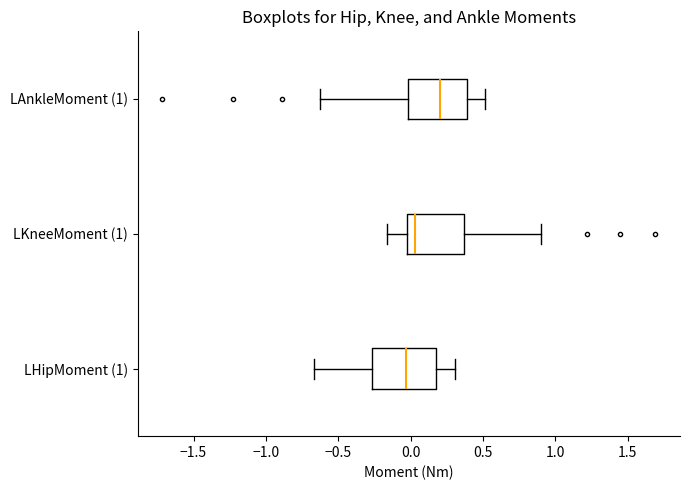

Reading bottom to top, read every box against the x-axis: the position of its median line, the range the box covers, and the ends of its whiskers. The values are not printed on the chart, so give them approximately, as read against the axis.

LHipMoment (1): median -0.05, box -0.25 to 0.15, whiskers -0.65 to 0.30
LKneeMoment (1): median 0.05, box -0.05 to 0.35, whiskers -0.15 to 0.90
LAnkleMoment (1): median 0.20, box 0.00 to 0.40, whiskers -0.65 to 0.50